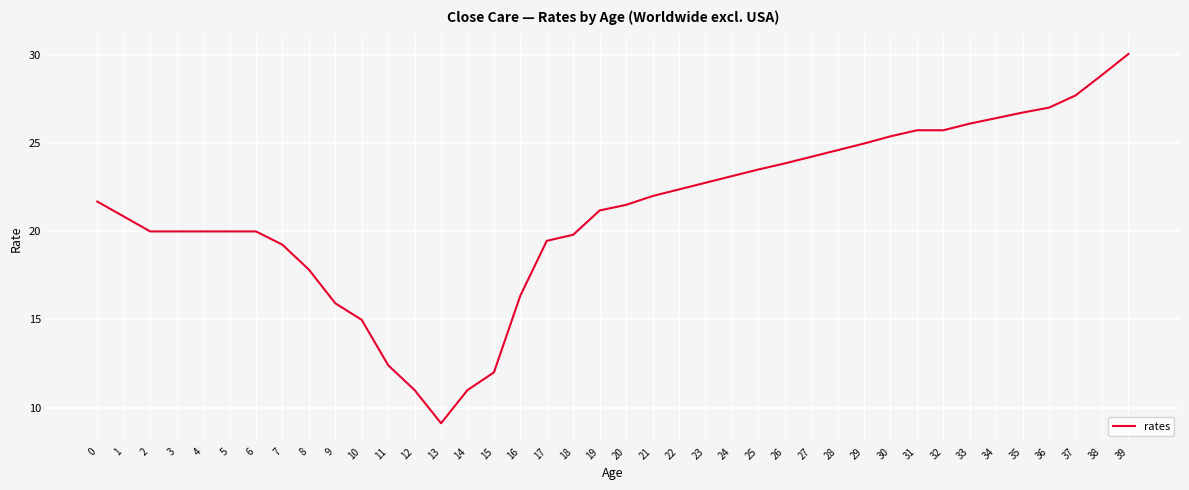

Reading left to right, extract all data points from this chart.

21.7	20.8	20.0	20.0	20.0	20.0	20.0	19.2	17.8	15.9	15.0	12.4	11.0	9.1	11.0	12.0	16.4	19.5	19.8	21.2	21.5	22.0	22.4	22.7	23.1	23.5	23.8	24.2	24.6	25.0	25.4	25.7	25.7	26.1	26.4	26.7	27.0	27.7	28.9	30.0